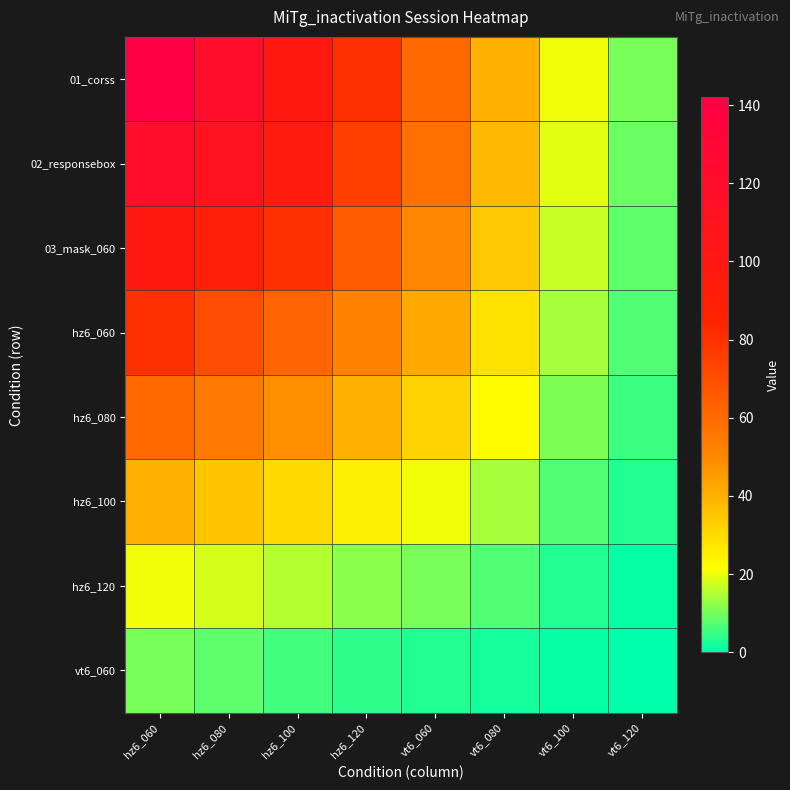

What is the greatest value displayed?

142